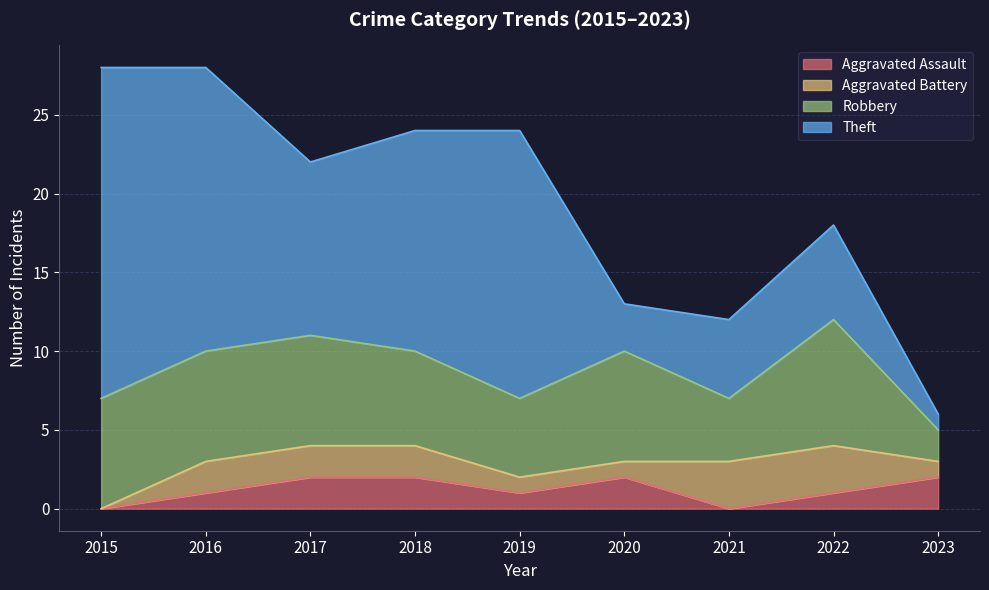

Which series has the largest range (max minus min)?

Theft